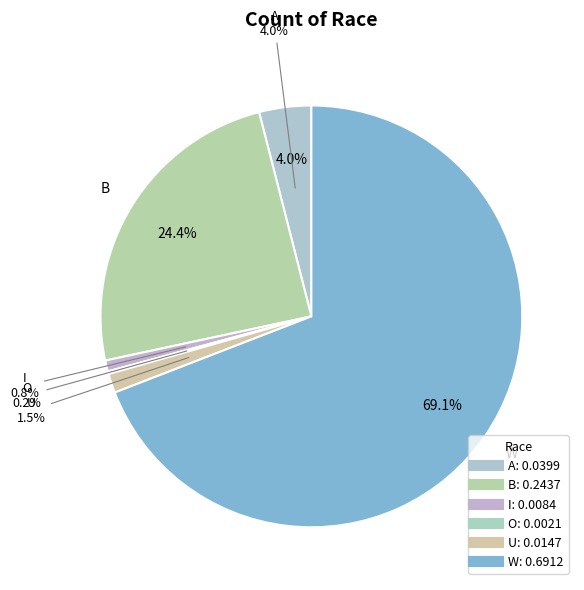

What percentage is the A slice, to the nearest percent?

4%